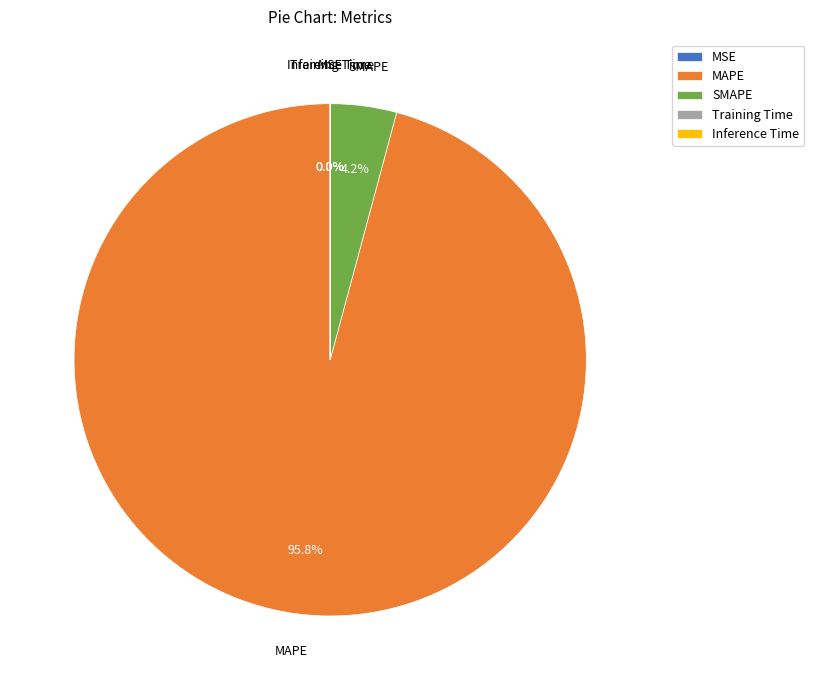

Does MAPE represent more than half of the total?

Yes